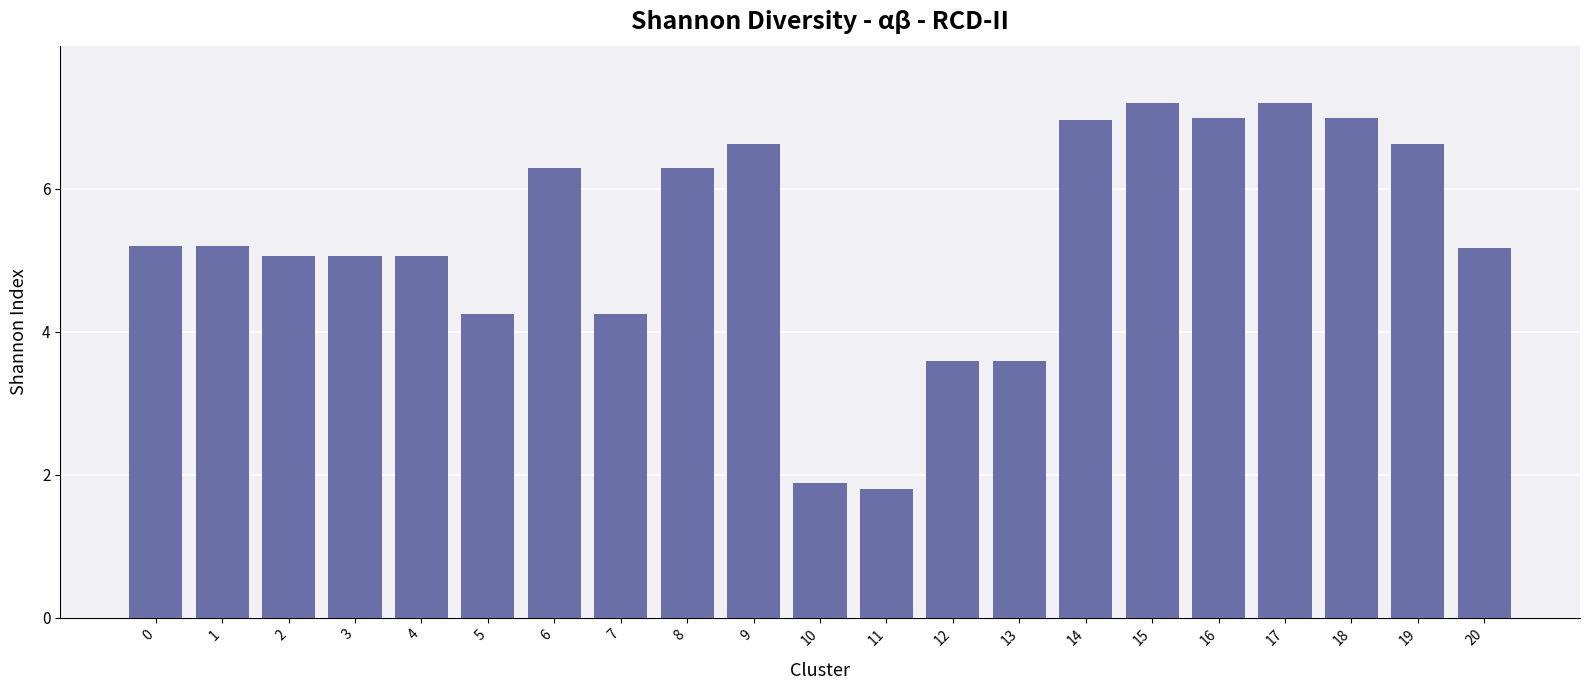

What is the value of the 11th bar from the left?

1.9